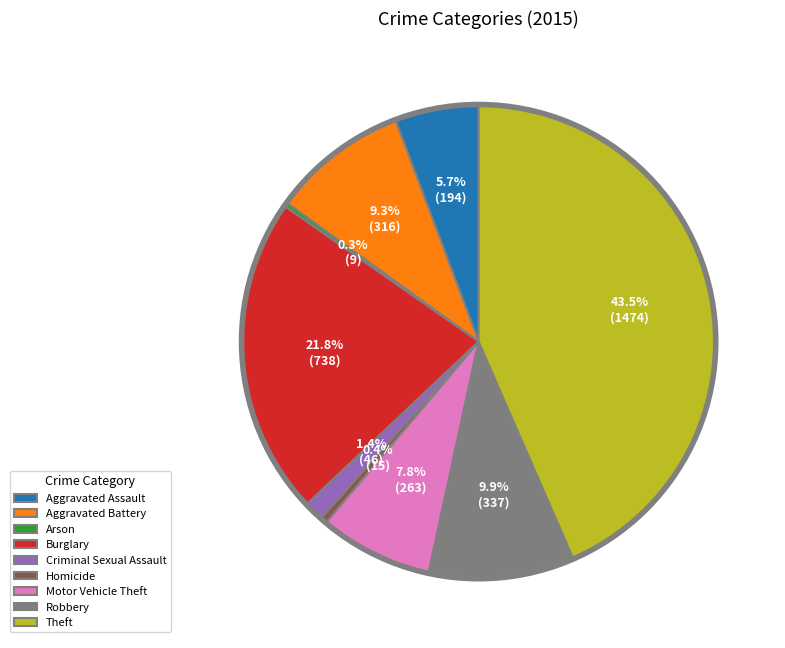

To the nearest percent, what is the combined percentage of Homicide and Motor Vehicle Theft?

8%